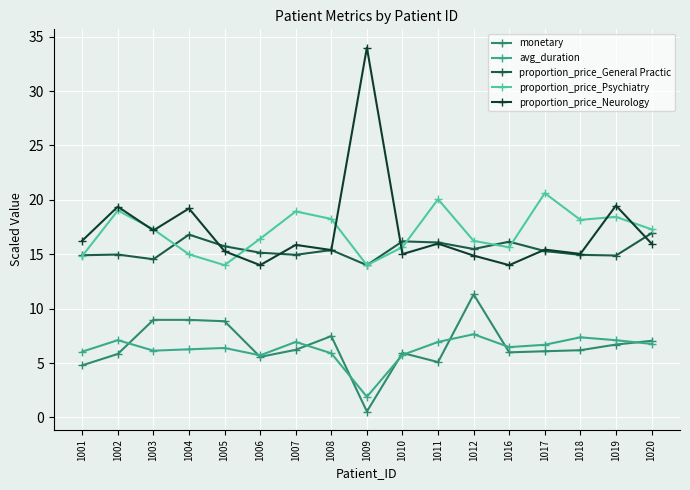

True or false: avg_duration and proportion_price_Psychiatry intersect in this chart.

False